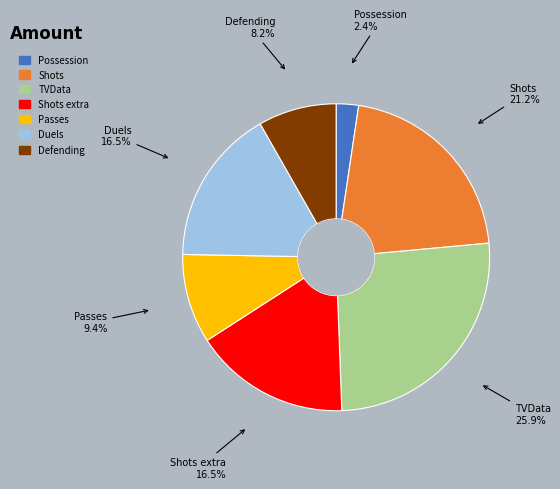

Does any single category account for the majority?

No